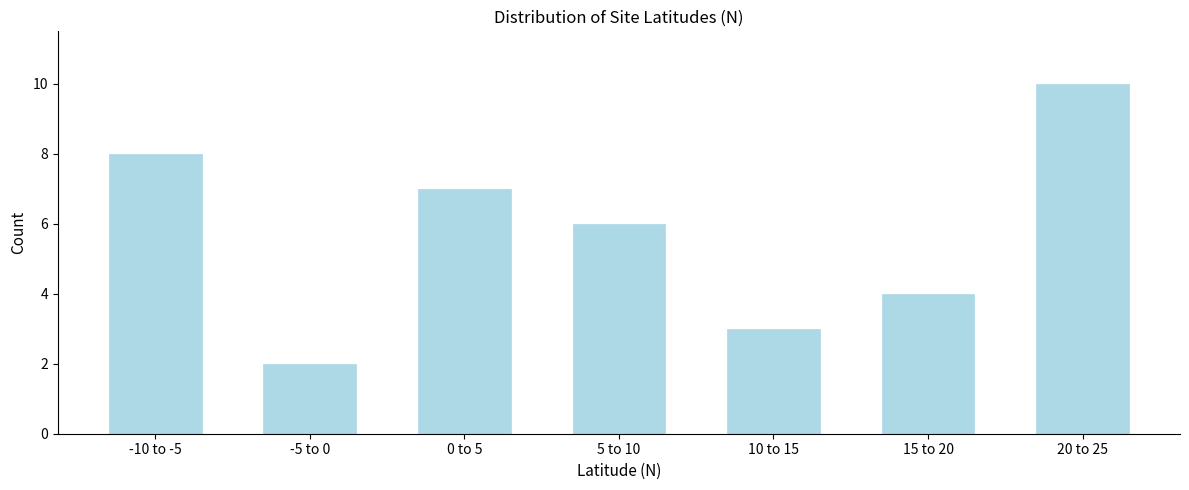

Reading right to left, transcribe all the data shown in this chart.

20 to 25=10	15 to 20=4	10 to 15=3	5 to 10=6	0 to 5=7	-5 to 0=2	-10 to -5=8